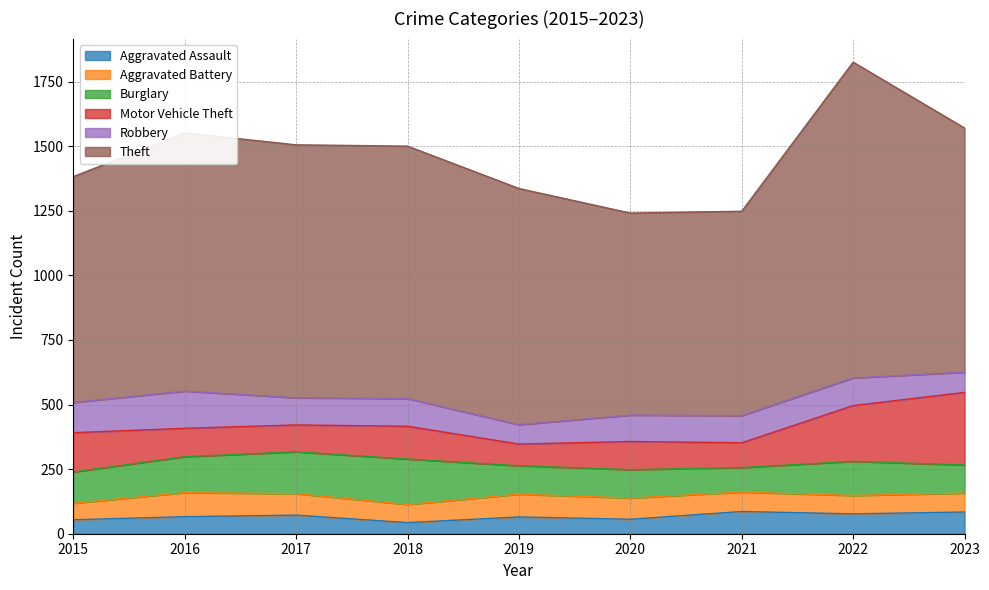

How many lines are shown in the chart?

6